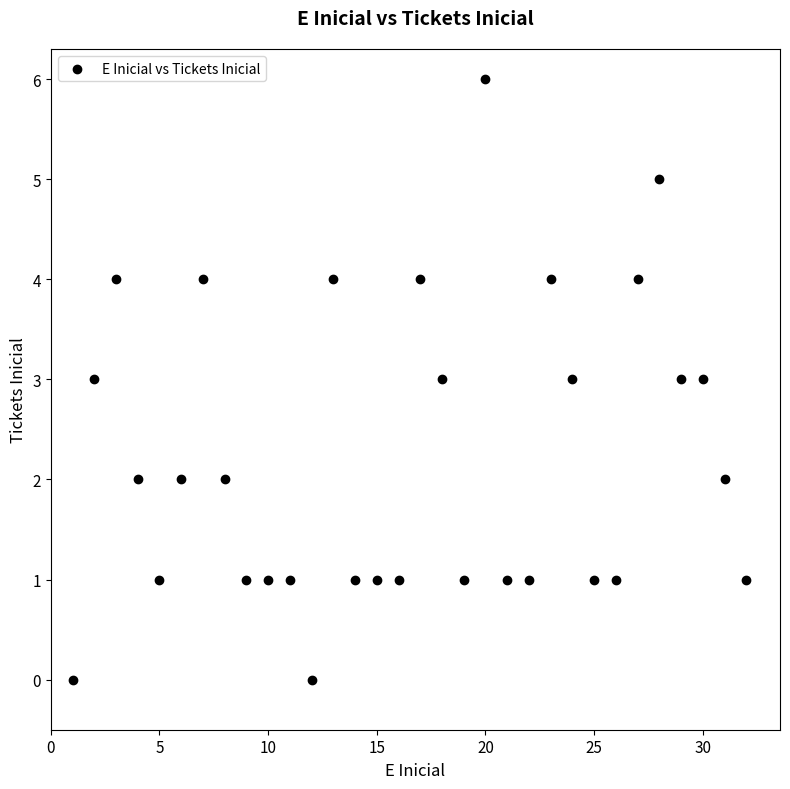

What is the range of X values (max minus min)?

31